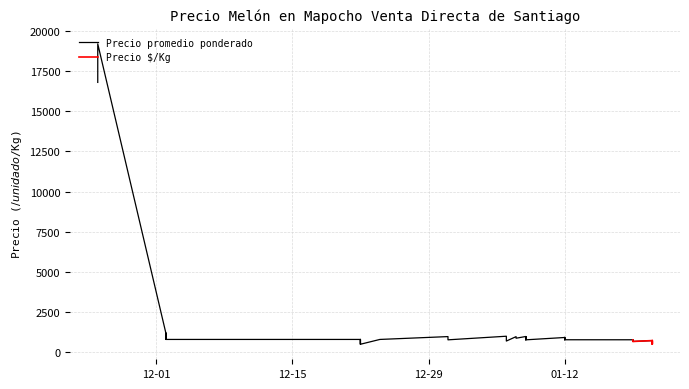

Count the number of data series in this chart.

2